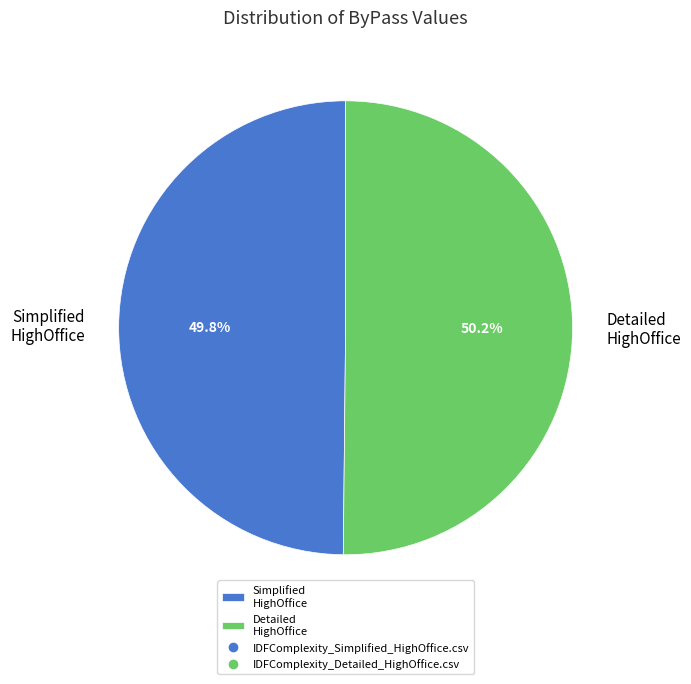

Combined, what portion of the pie is Detailed HighOffice and Simplified HighOffice?

100.0%